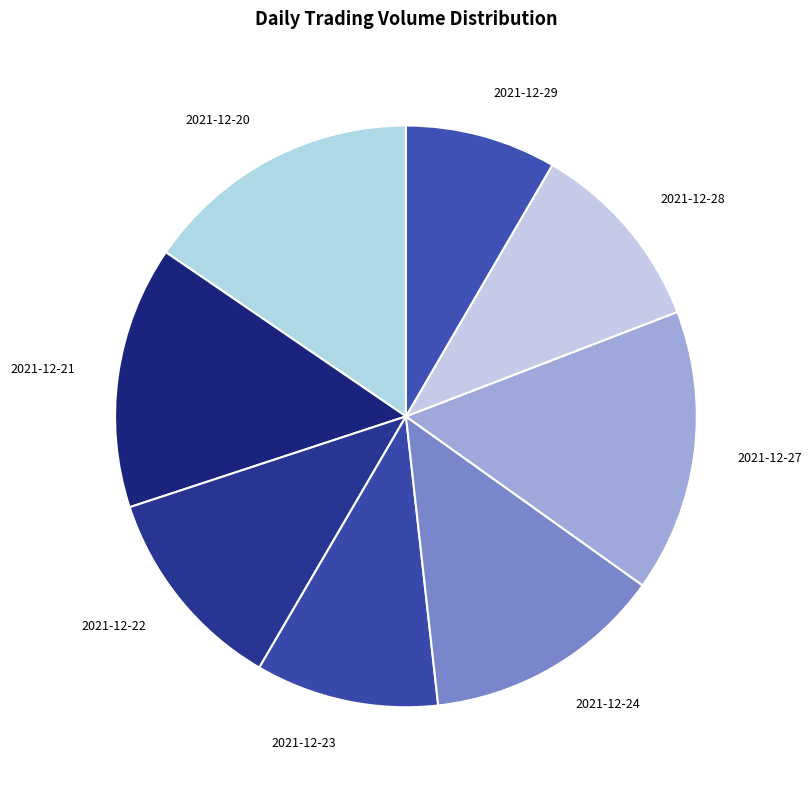

True or false: 2021-12-23 accounts for 10% of the total.

True